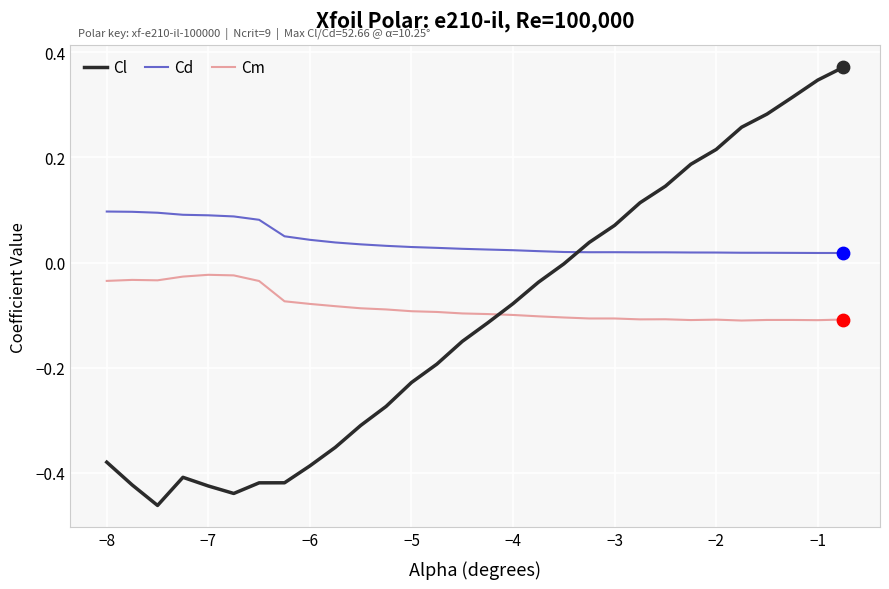

Which series has the widest spread of values?

Cl